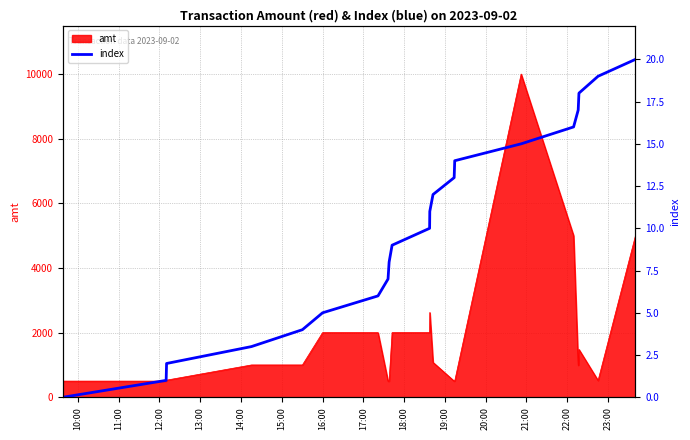

What is the minimum value for amt?

500